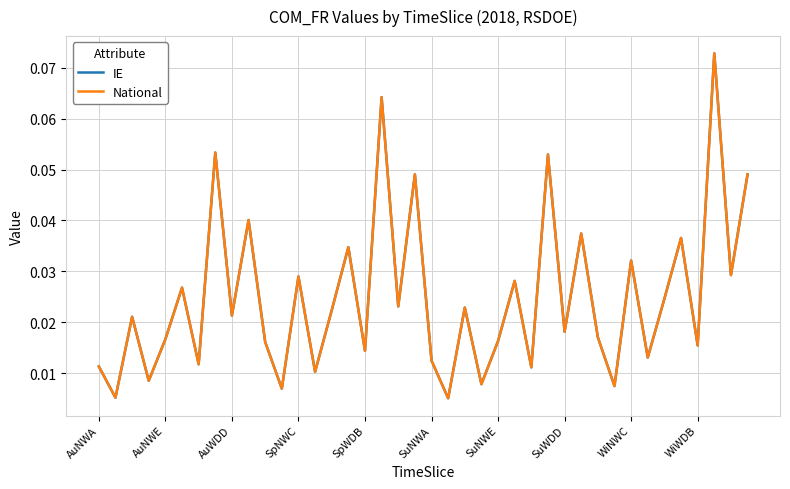

True or false: IE and National intersect in this chart.

False